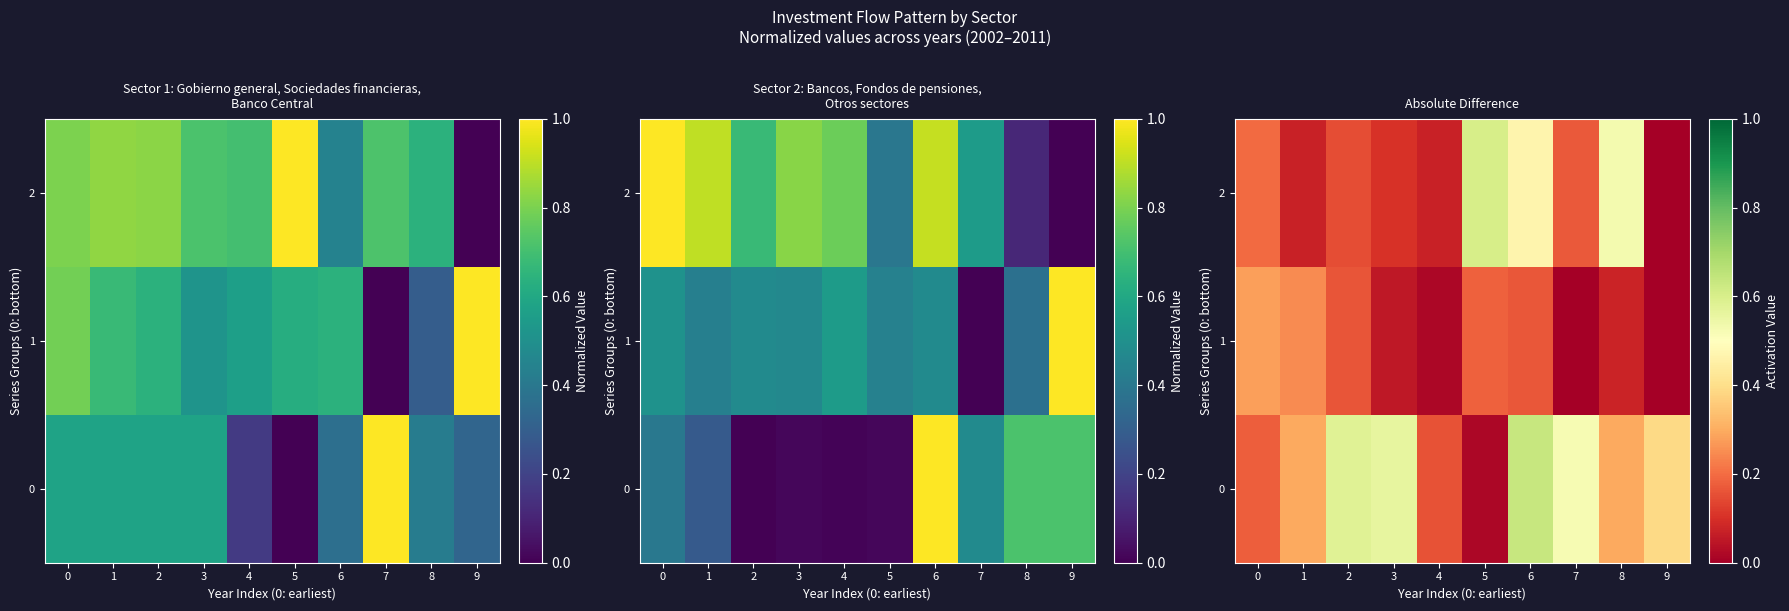

Which category has the lowest value in the 1 series?

7